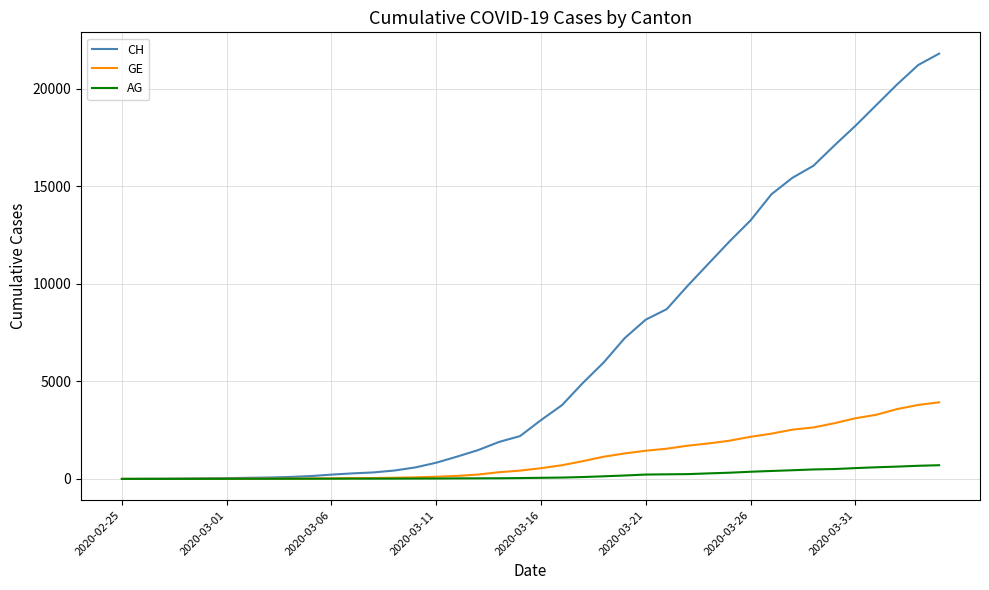

What is the difference between the maximum and second lowest values in the CH series?

21808